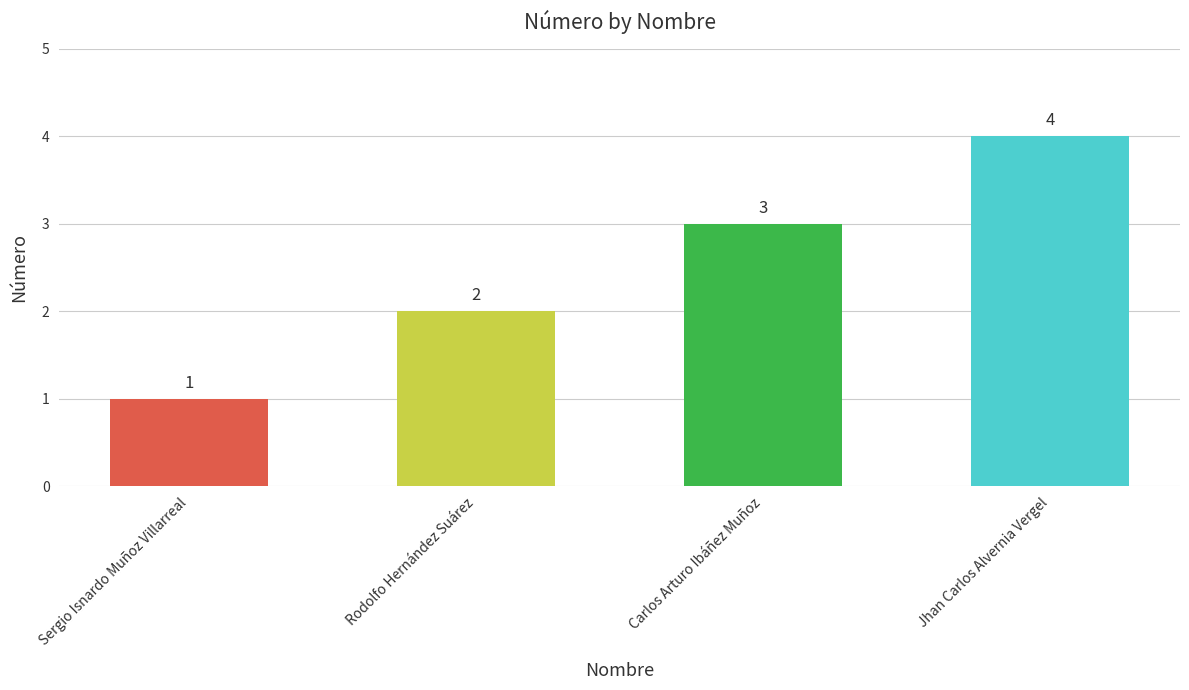

At which category does the chart reach its peak across all series?

Jhan Carlos Alvernia Vergel